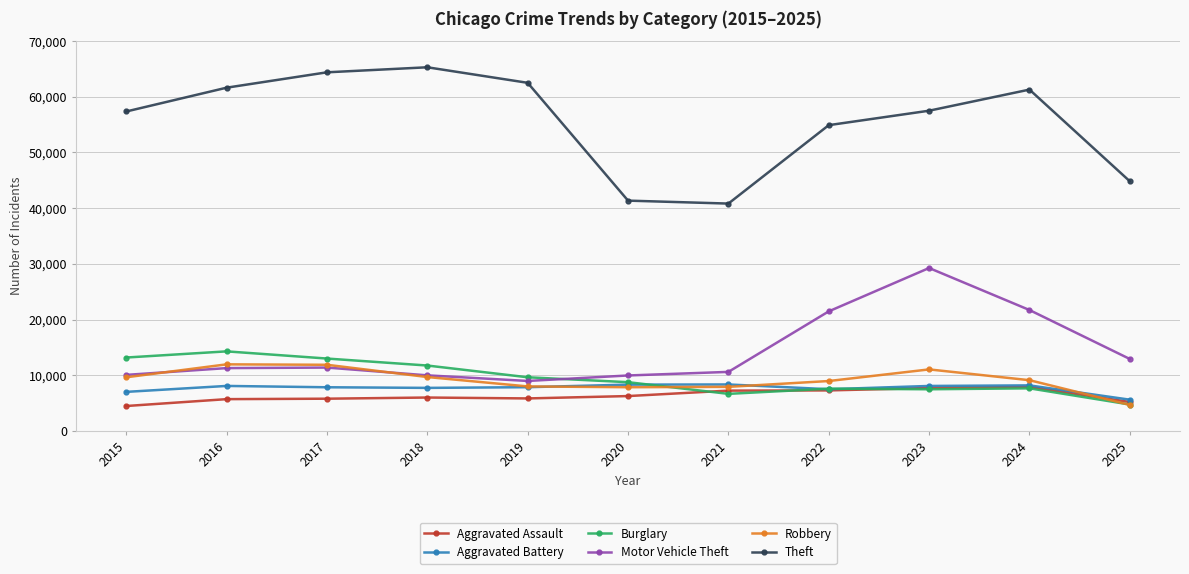

What is the sum of the Aggravated Assault values at 2020 and 2023?

13977